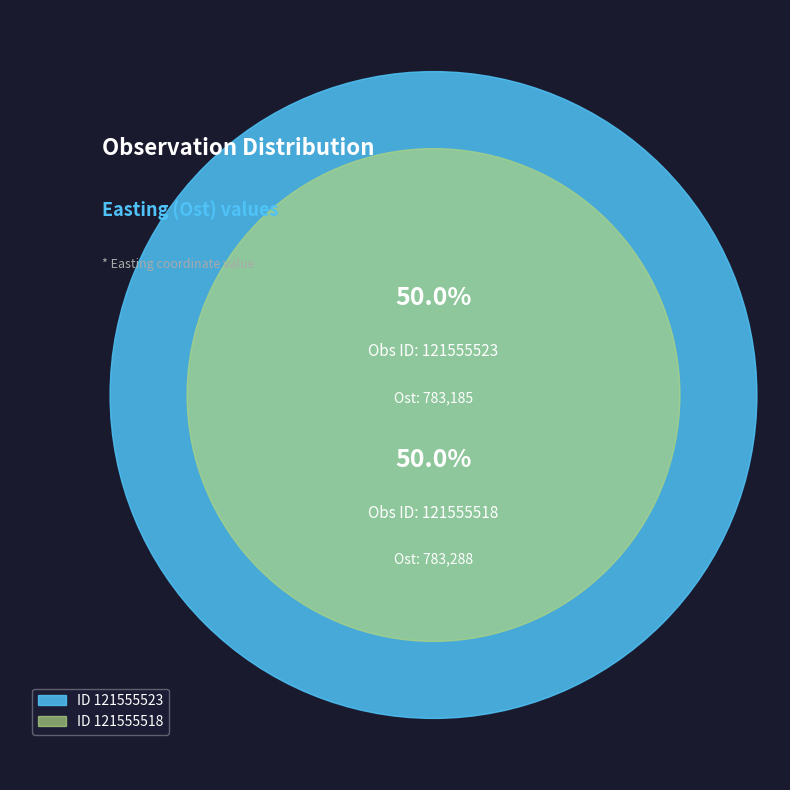

The 121555523 slice represents 50% of the pie. True or false?

True